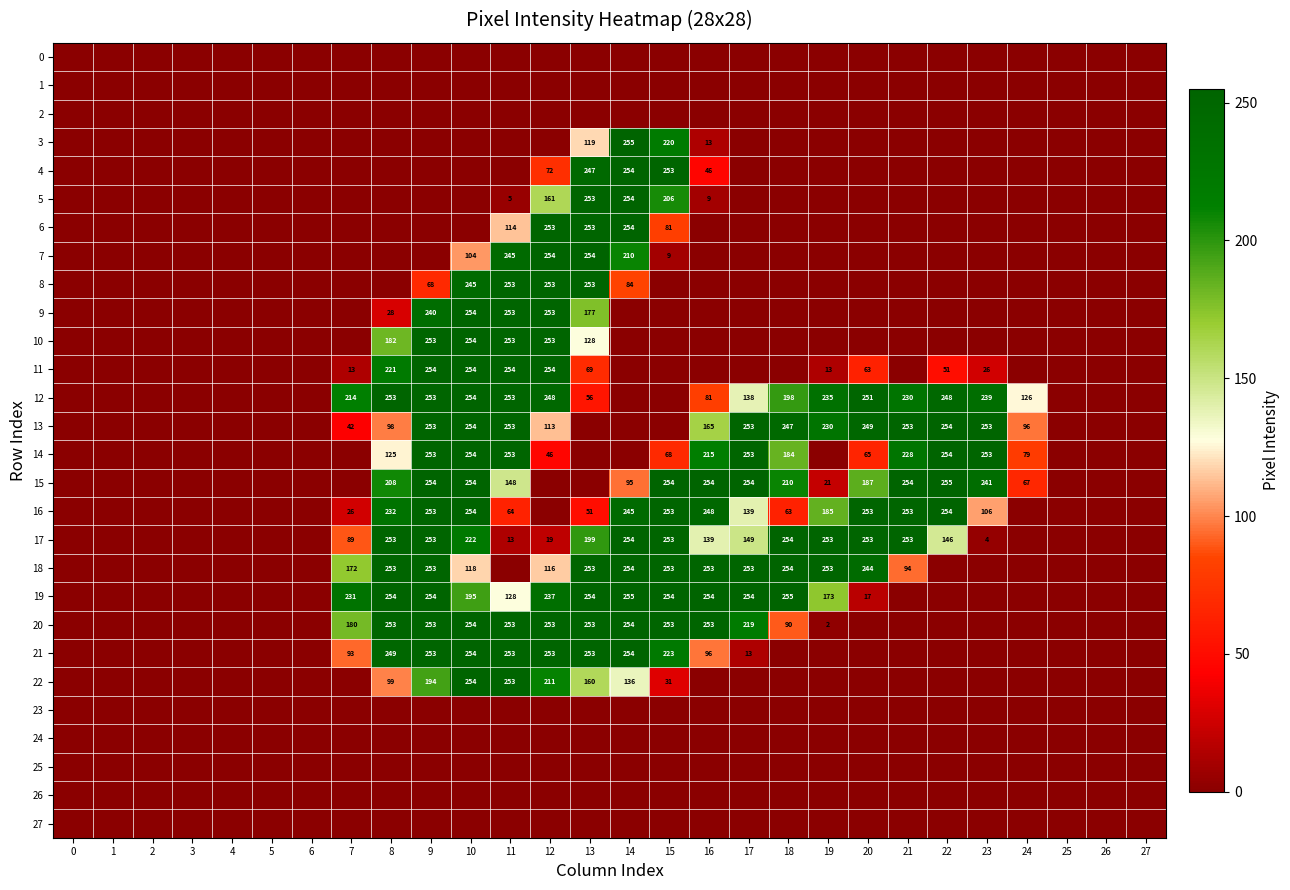

What is the spread (max minus min) of values at 7?

231